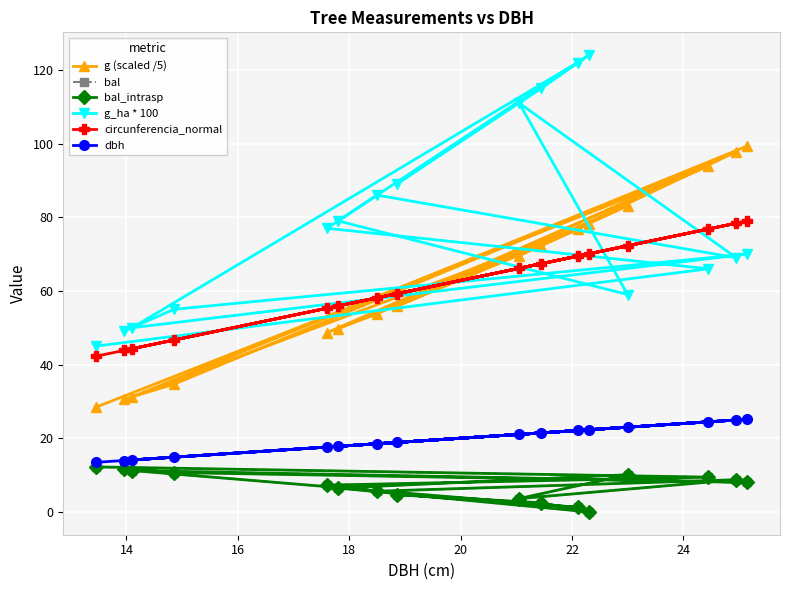

What is the average value of the bal series?

7.1